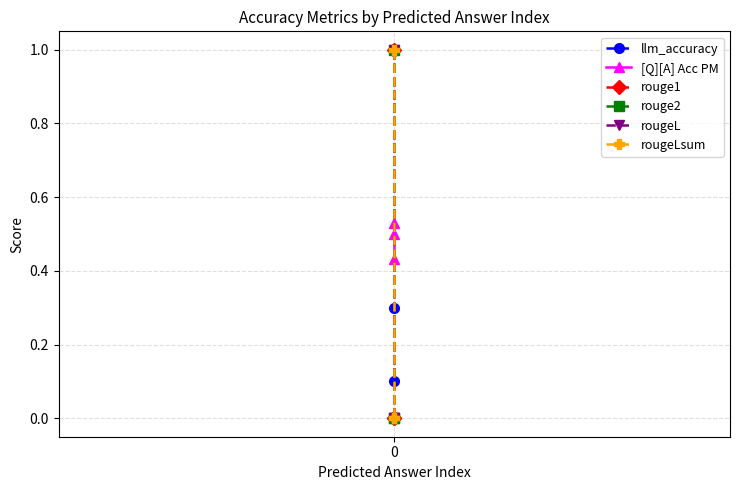

Count the rouge1 values in the range 0 to 1.

3